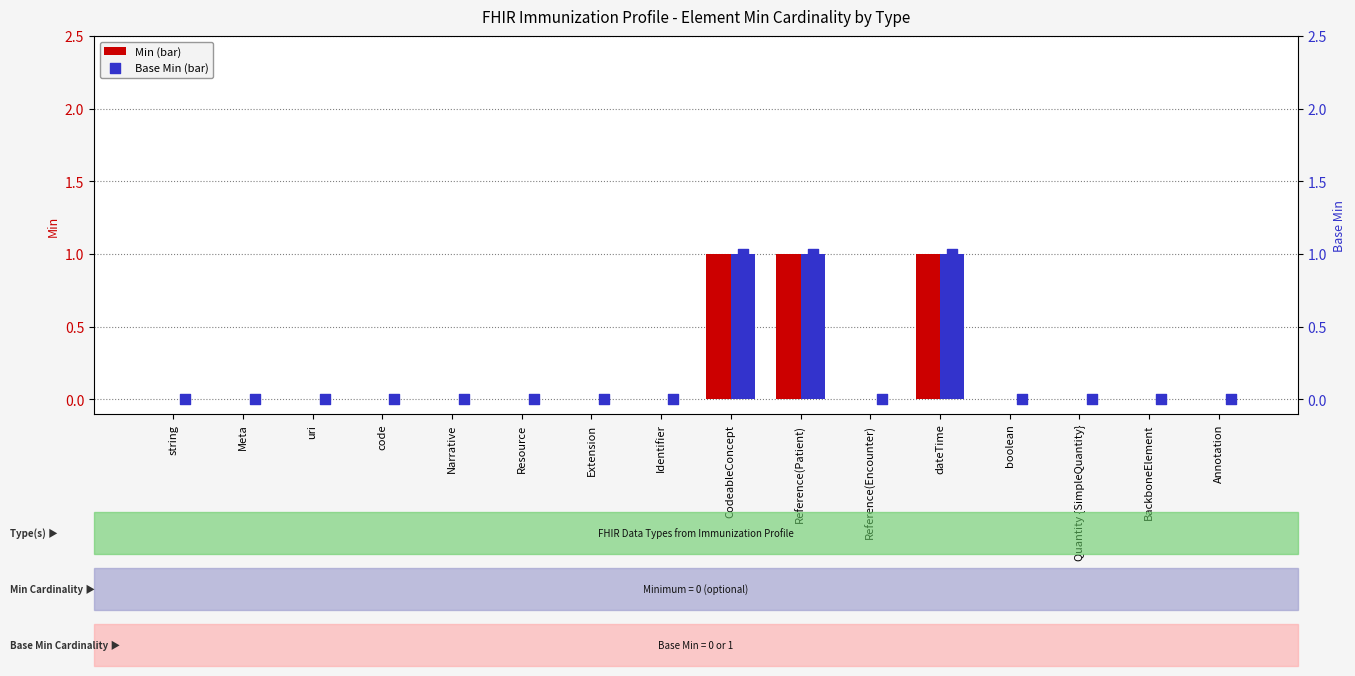

At which category is the sum across all series the highest?

CodeableConcept